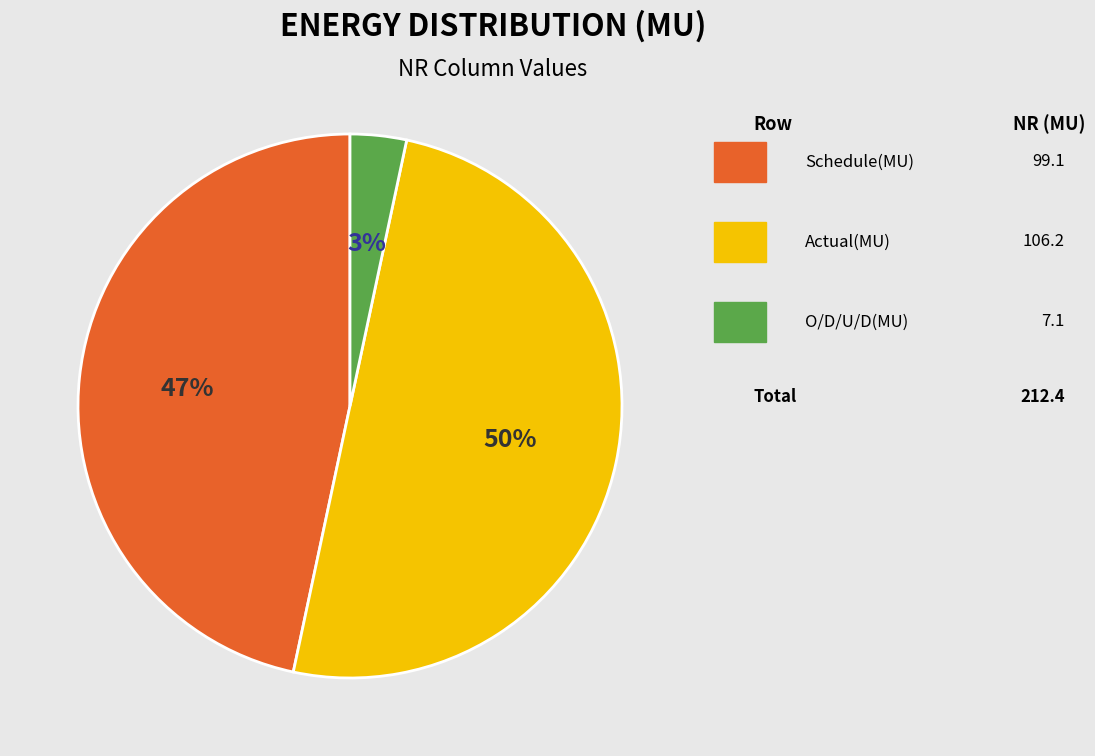

How many segments does this pie chart have?

3